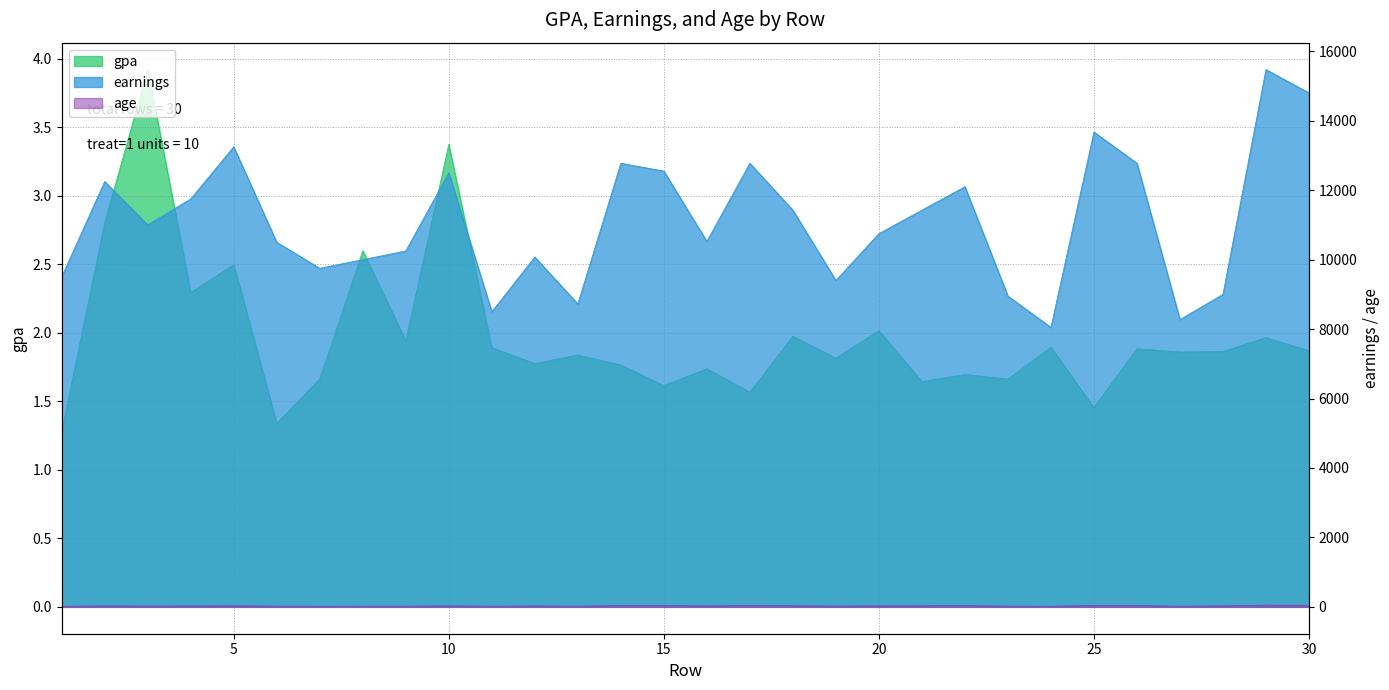

At which category does earnings reach its first local valley?

3